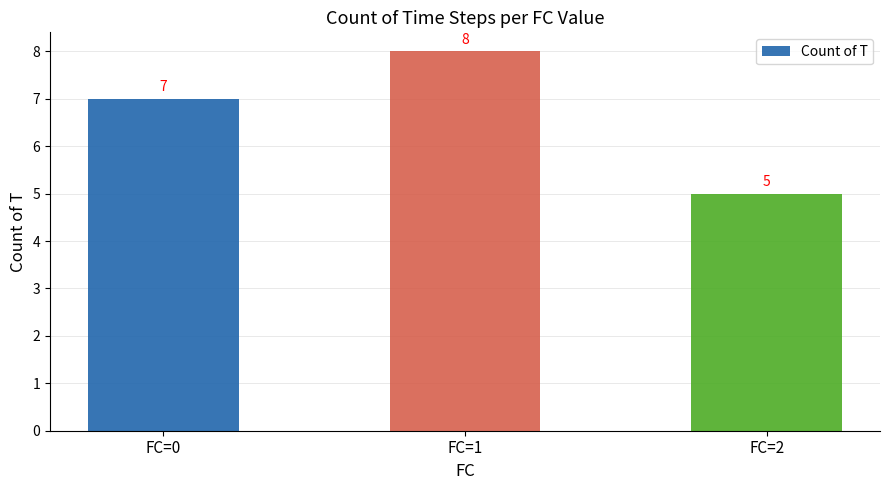

The chart shows a value of 5 at FC=2. True or false?

True